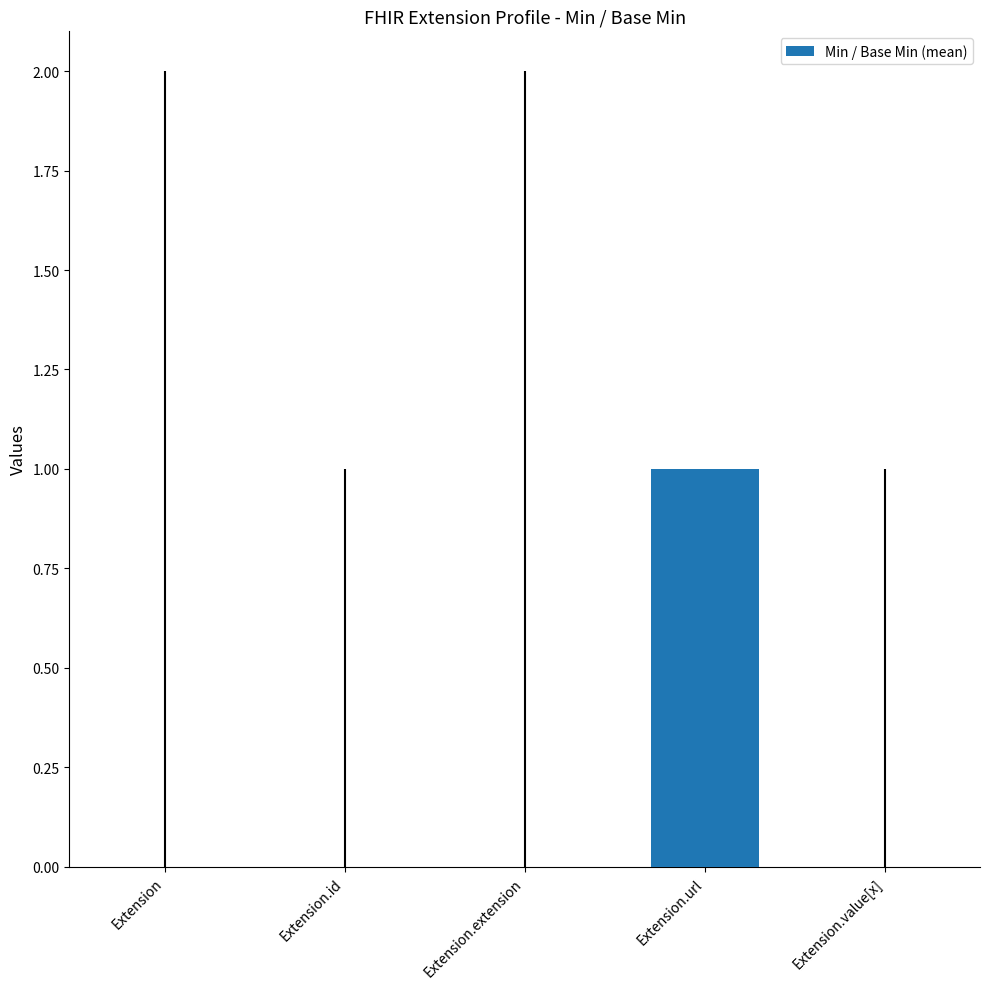

Are the bars horizontal?

No